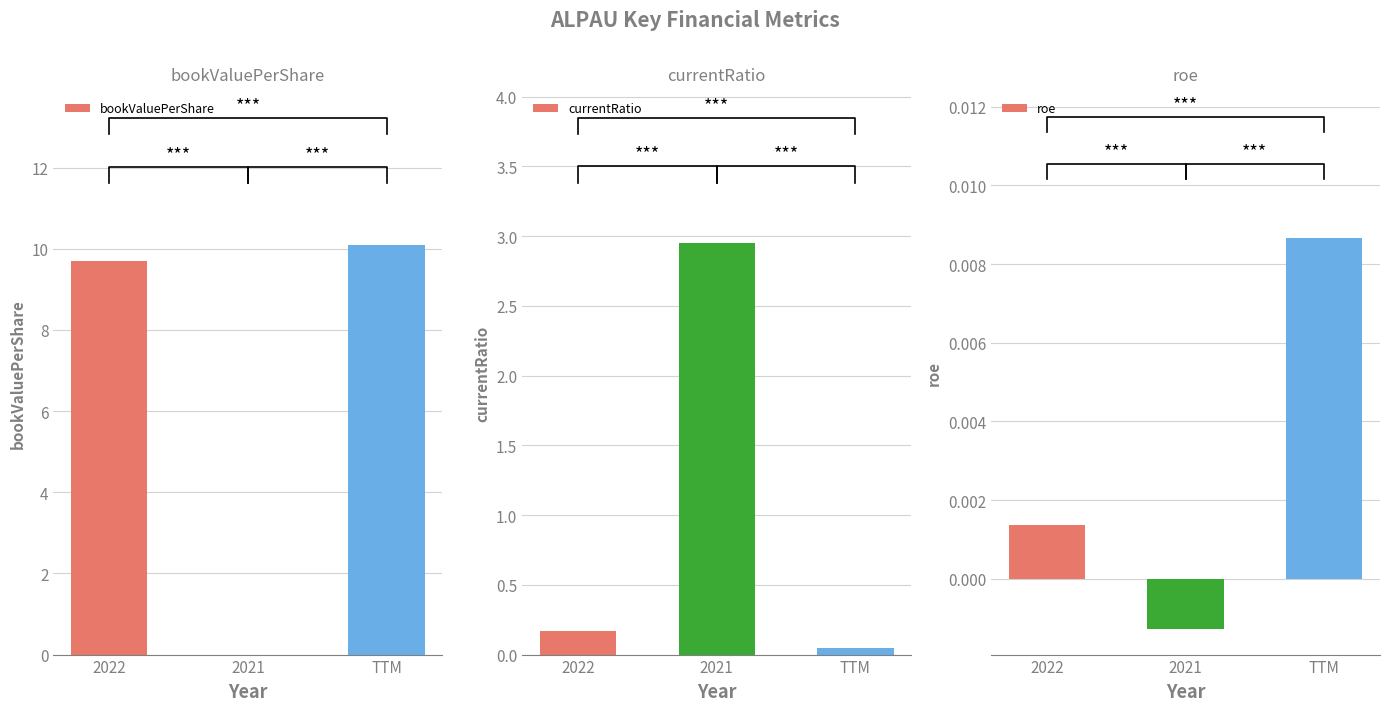

What position from the left is 2022?

1